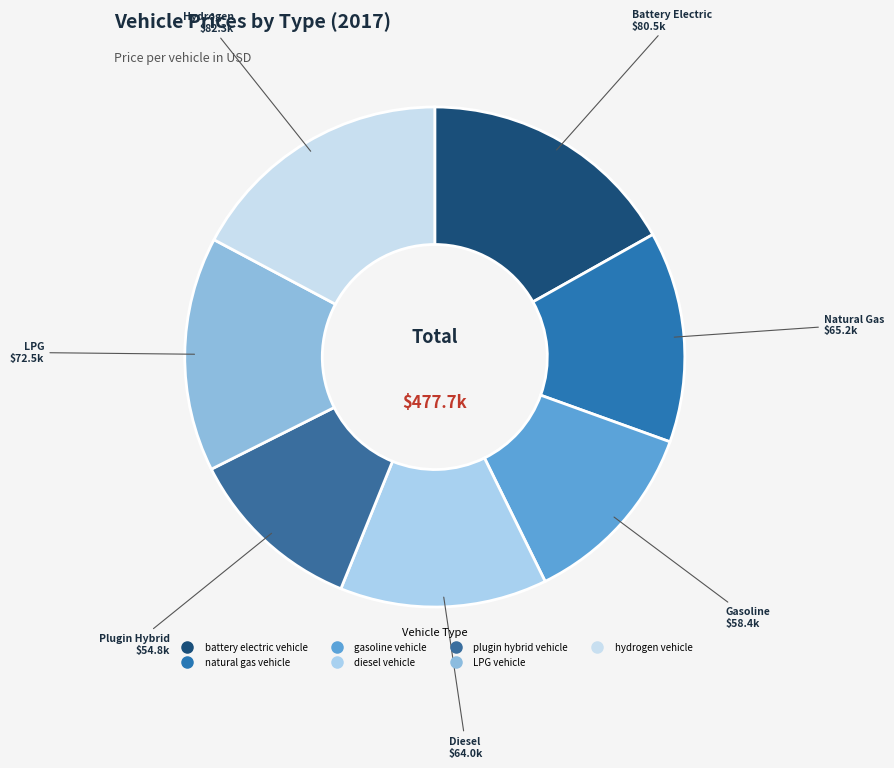

What is the smallest slice in the pie chart?

plugin hybrid vehicle